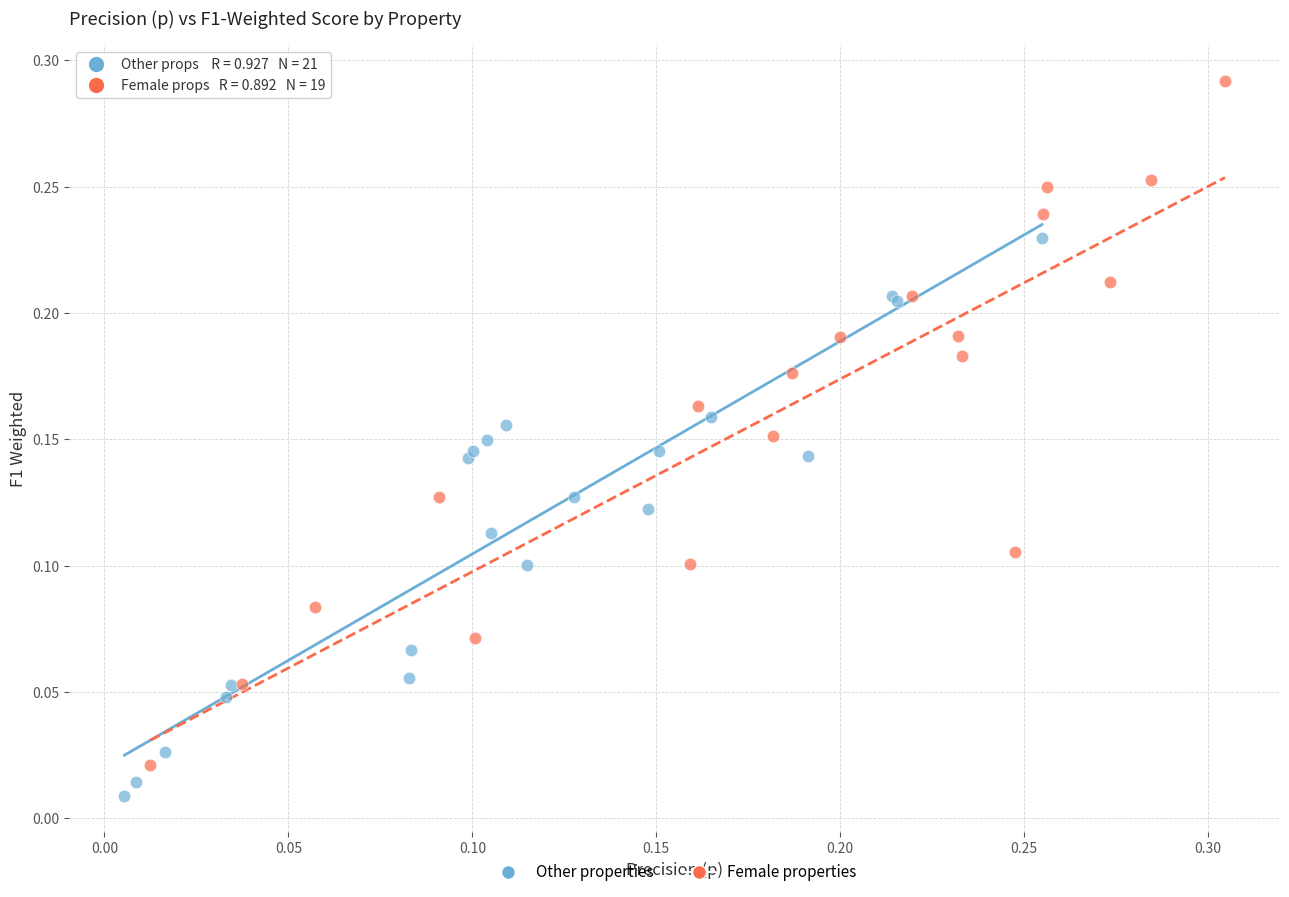

Which series reaches the minimum Y coordinate?

Other properties